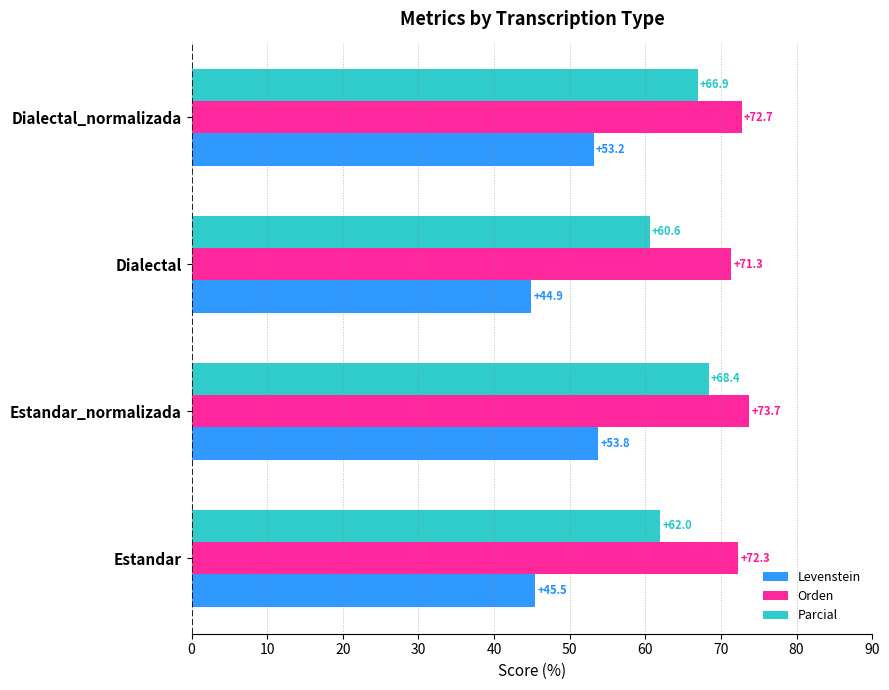

What is the difference between the Levenstein values at Estandar_normalizada and Estandar?

8.3